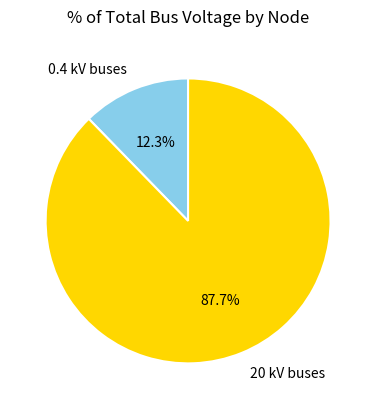

Is there a majority slice in this chart?

Yes